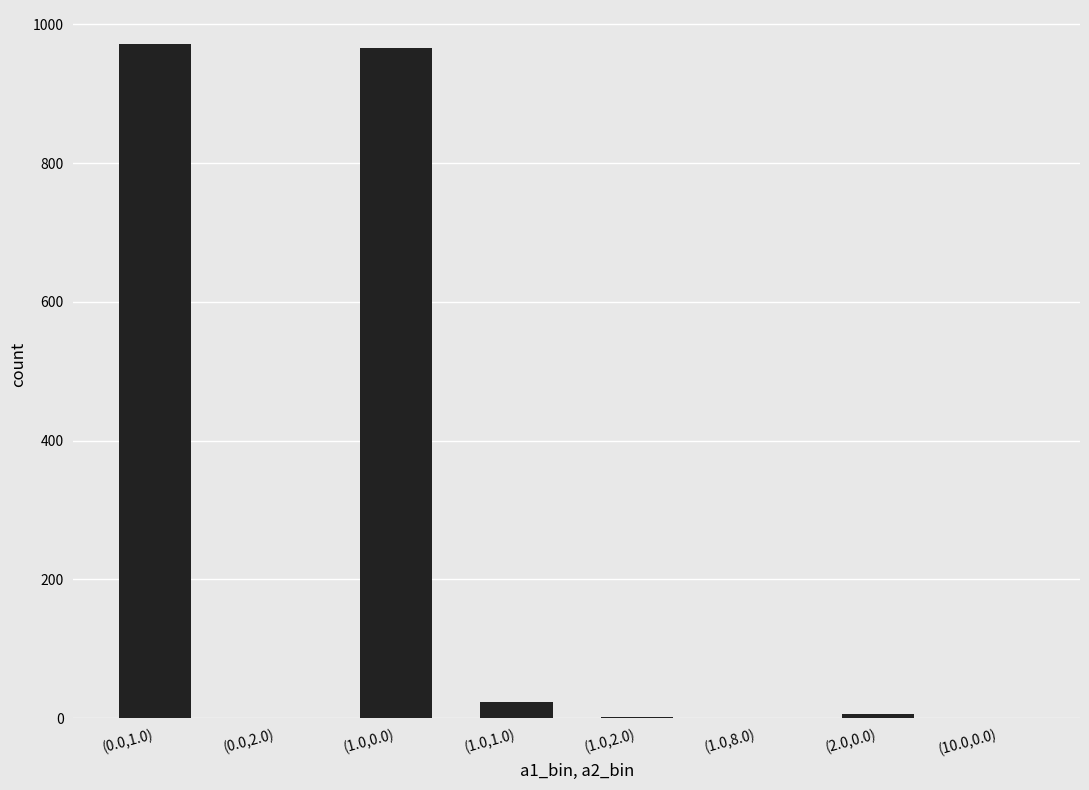

What is the maximum value shown in the chart?

972